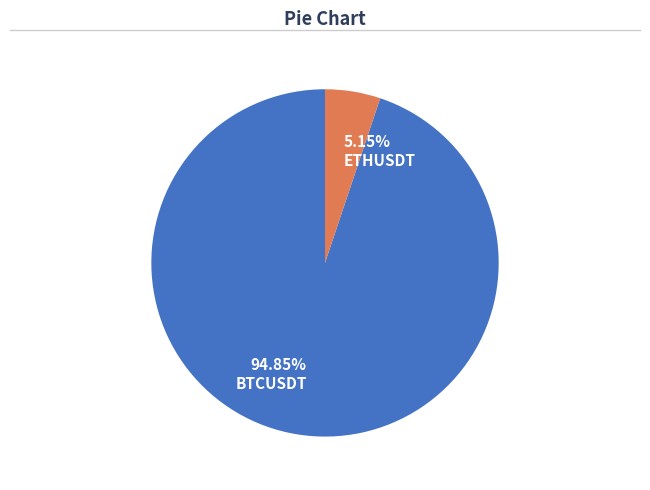

Is the sum of ETHUSDT and BTCUSDT greater than half?

Yes